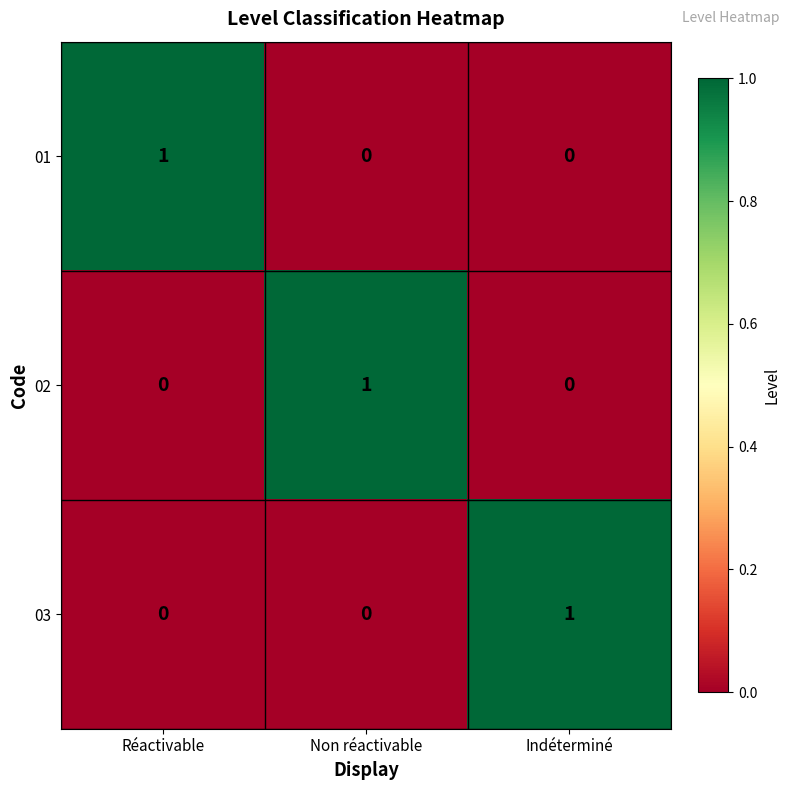

Is it true that 01 equals 0 at Réactivable?

False